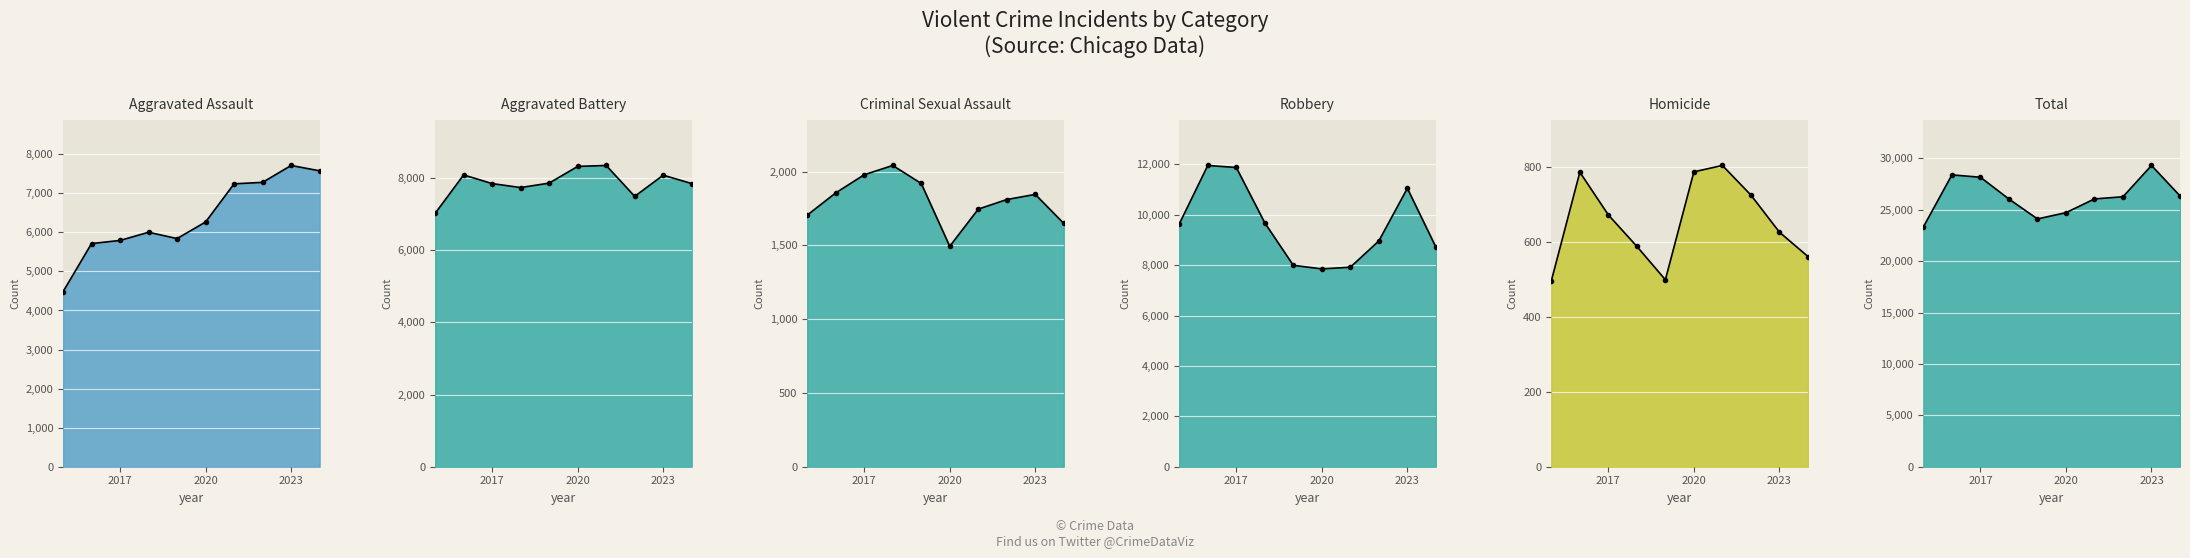

What are all the series names shown in the legend?

Aggravated Assault, Aggravated Battery, Criminal Sexual Assault, Homicide, Robbery, Total